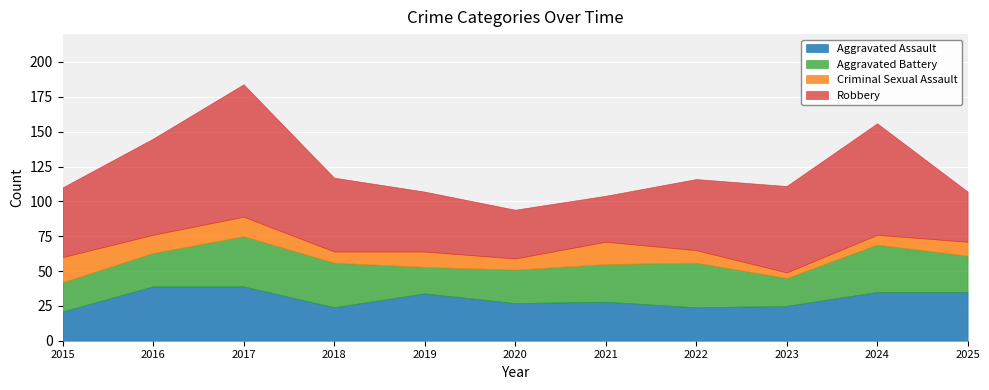

At how many categories does at least one series exceed 55?

4